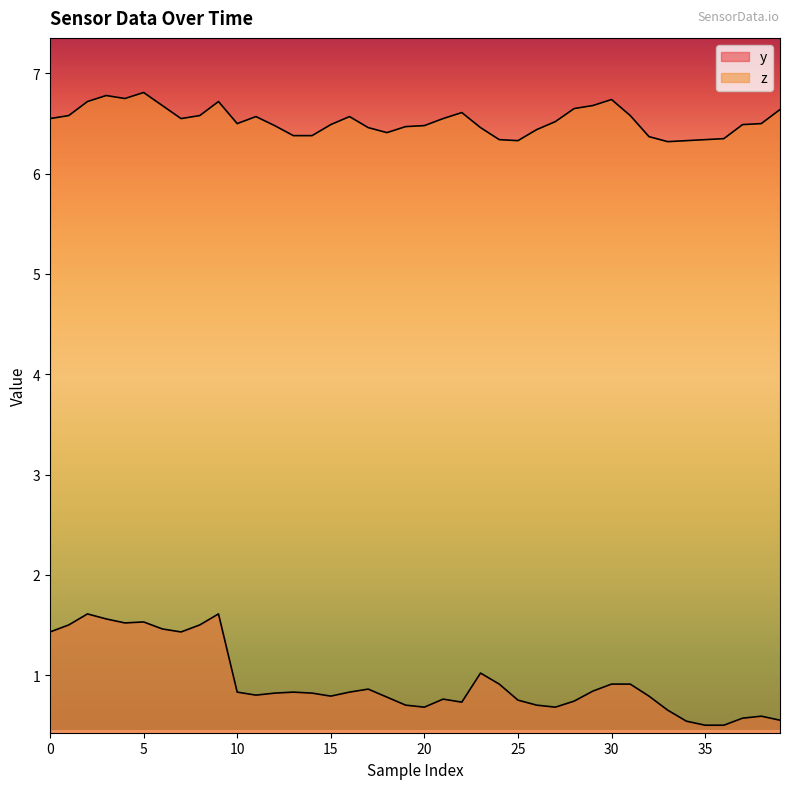

Reading left to right, transcribe all the data shown in this chart.

y: 1.4	1.5	1.6	1.6	1.5	1.5	1.5	1.4	1.5	1.6	0.8	0.8	0.8	0.8	0.8	0.8	0.8	0.9	0.8	0.7	0.7	0.8	0.7	1.0	0.9	0.8	0.7	0.7	0.7	0.8	0.9	0.9	0.8	0.7	0.5	0.5	0.5	0.6	0.6	0.6
z: 6.5	6.6	6.7	6.8	6.8	6.8	6.7	6.5	6.6	6.7	6.5	6.6	6.5	6.4	6.4	6.5	6.6	6.5	6.4	6.5	6.5	6.5	6.6	6.5	6.3	6.3	6.4	6.5	6.7	6.7	6.7	6.6	6.4	6.3	6.3	6.3	6.3	6.5	6.5	6.6